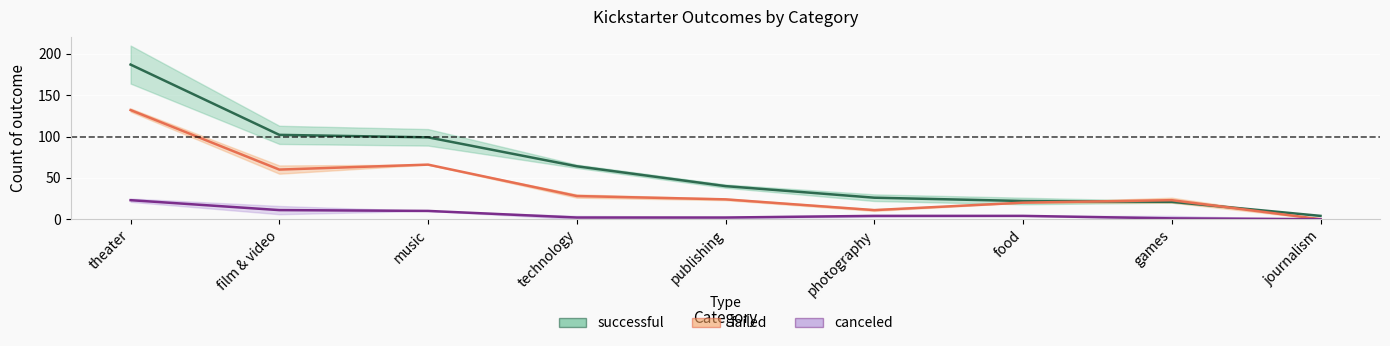

Read the canceled value at film & video, to the nearest 10.

10